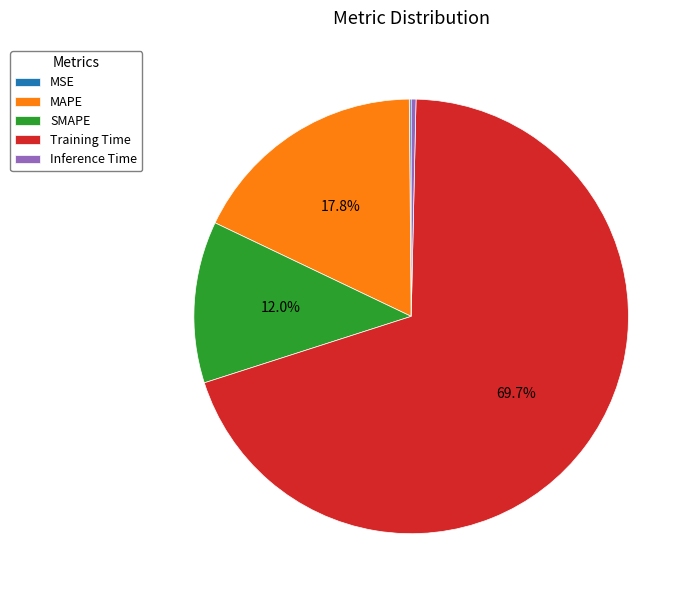

What is the majority slice?

Training Time